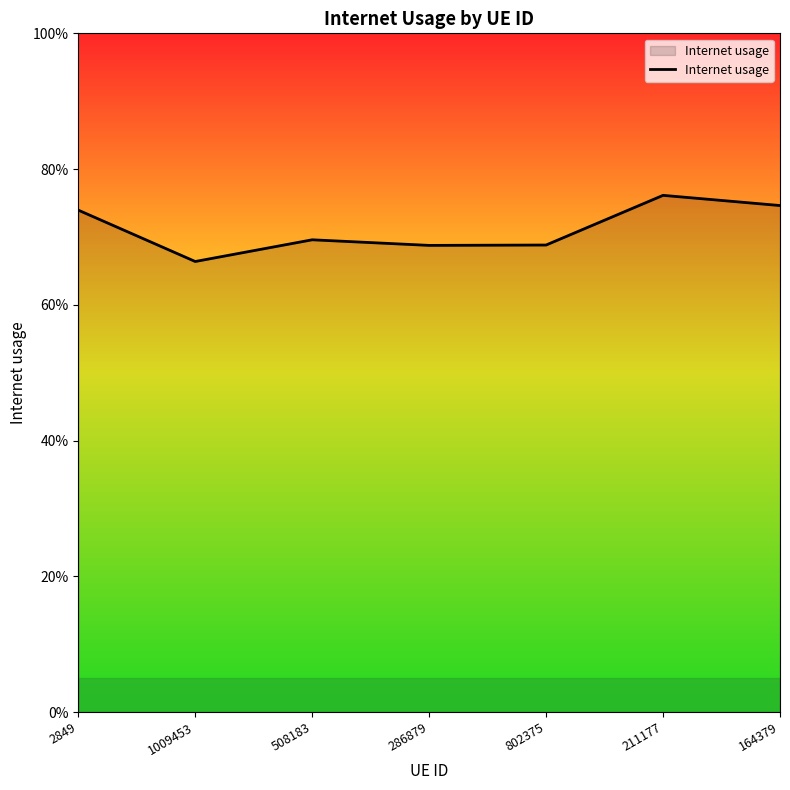

What is the change in value from 1009453 to 211177?

+0.1